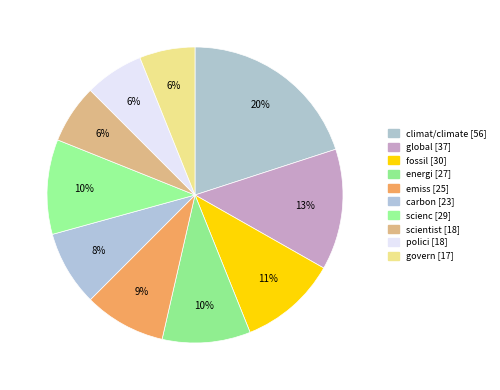

Count the number of slices in the pie.

10